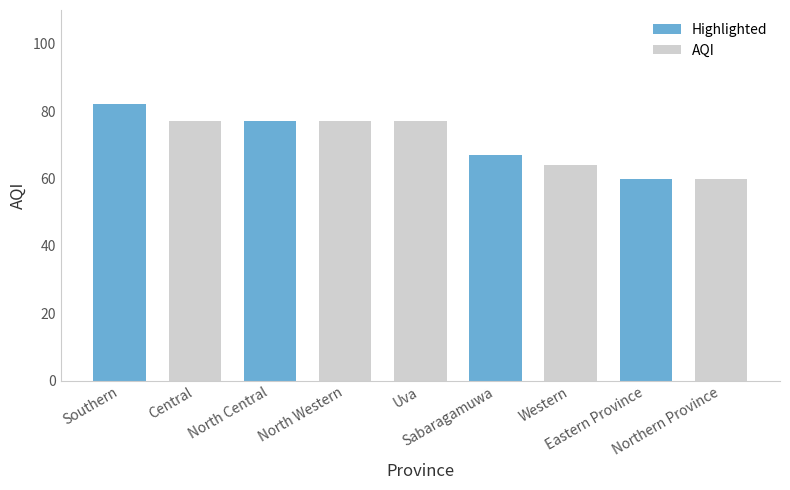

What is the difference between the maximum and second lowest values in the AQI series?

13